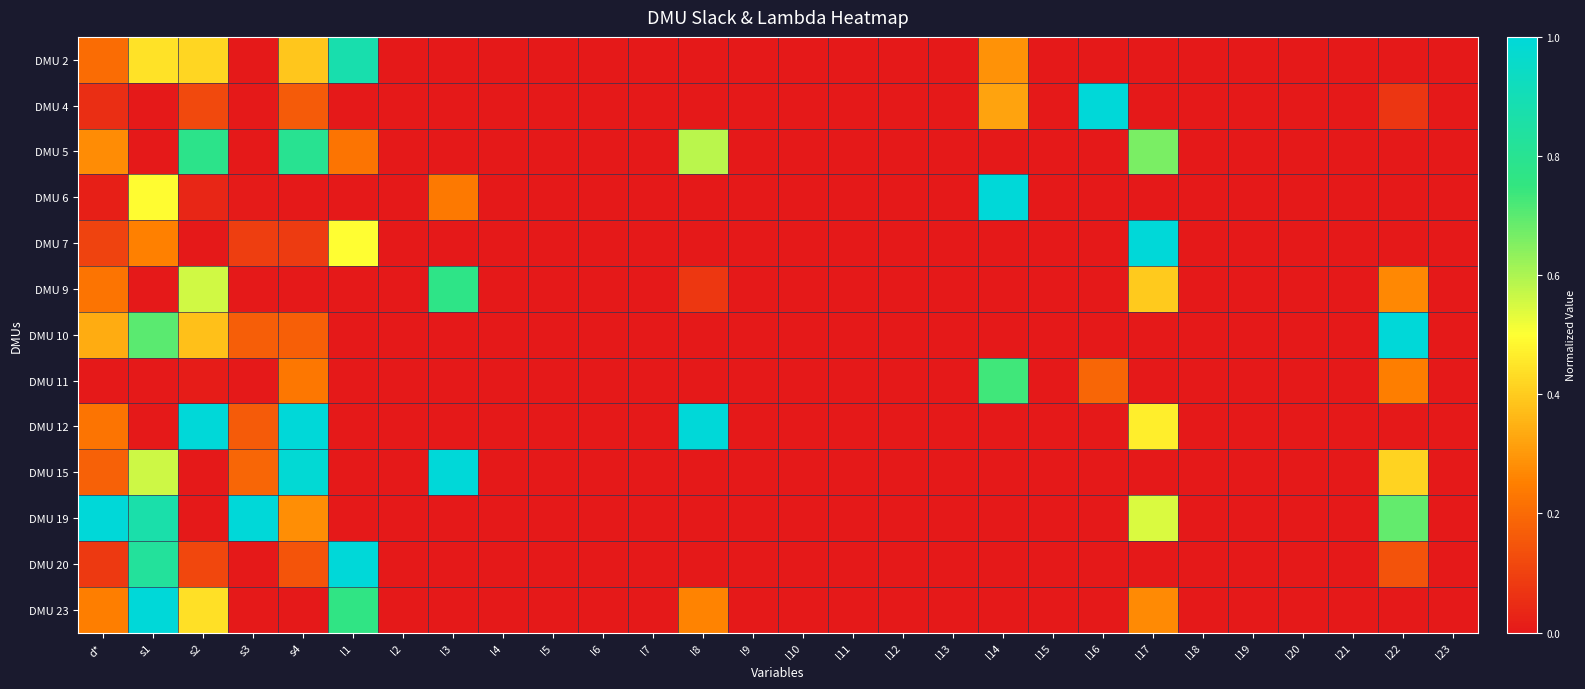

At which category is the sum across all series the highest?

s1